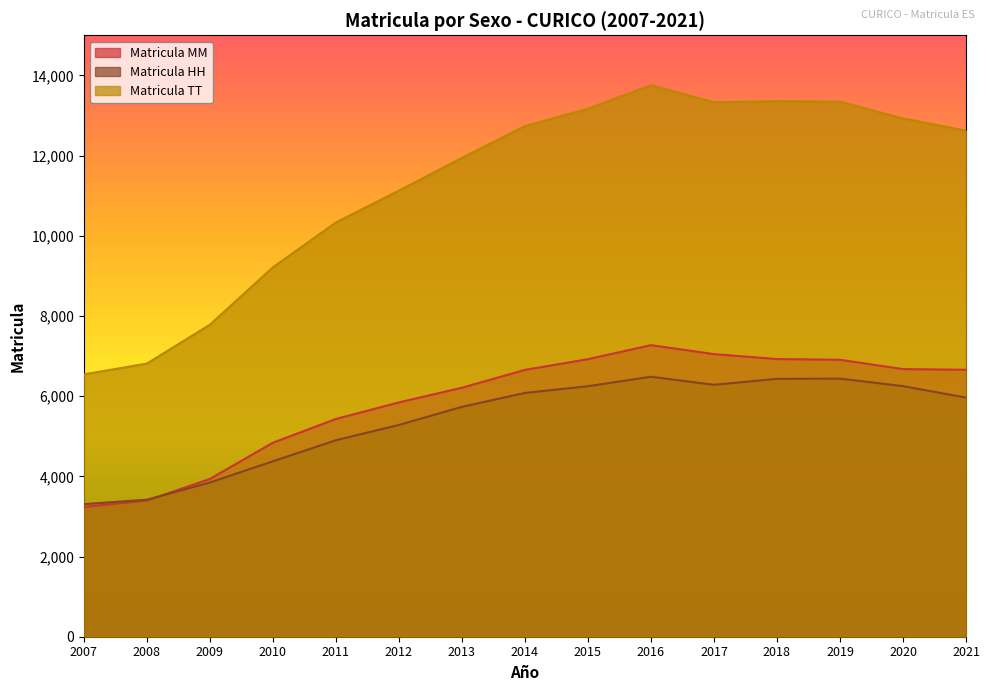

Rank the categories by Matricula HH value from lowest to highest.

2007, 2008, 2009, 2010, 2011, 2012, 2013, 2021, 2014, 2015, 2020, 2017, 2018, 2019, 2016